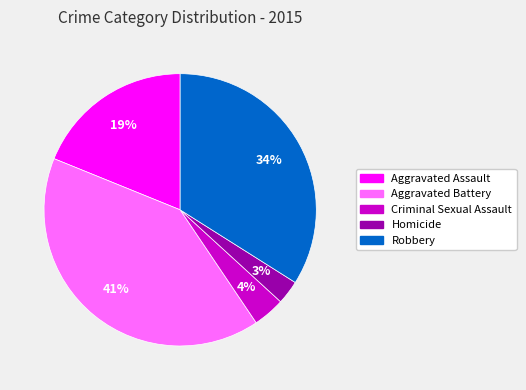

To the nearest percent, what is the difference between the largest and smallest slice percentages?

38%